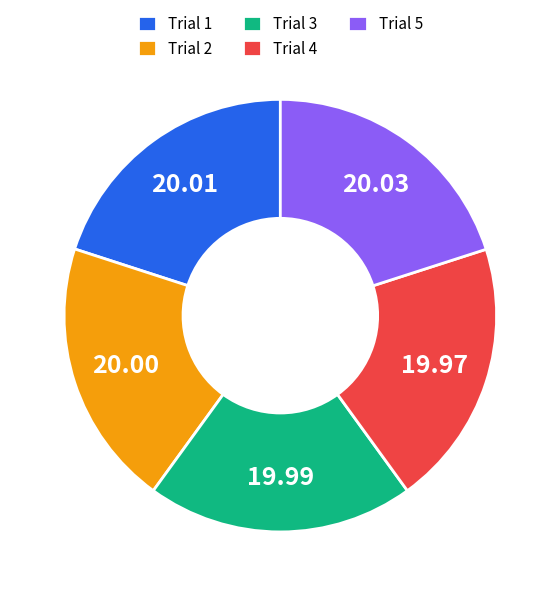

Does any single category account for the majority?

No